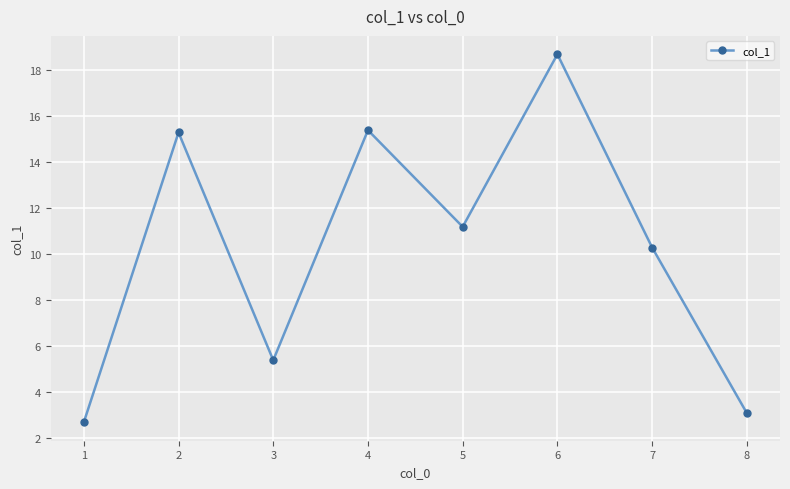

How many values exceed 11?

4